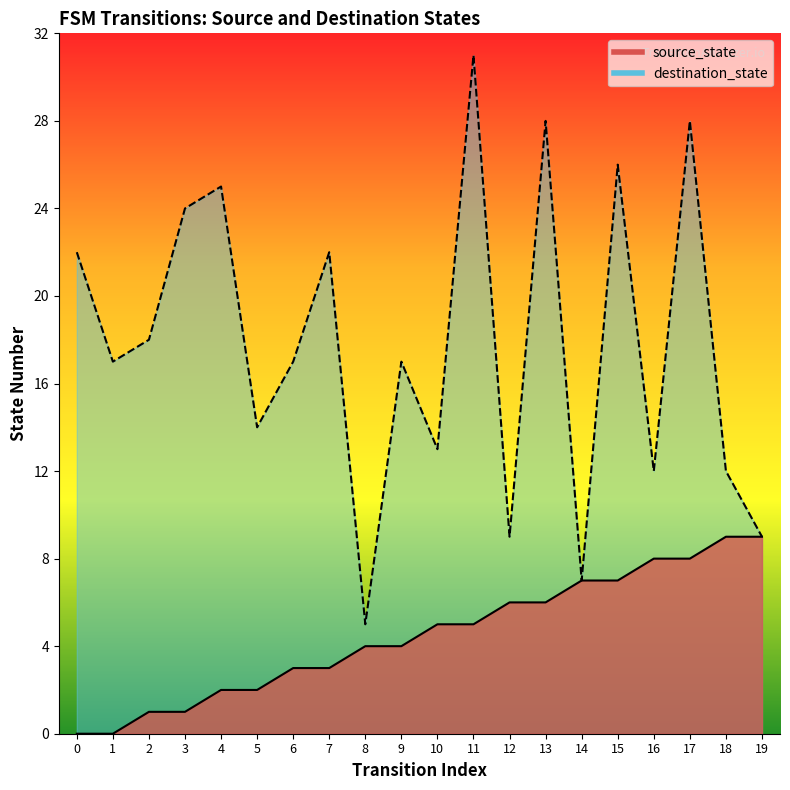

How many lines are shown in the chart?

2